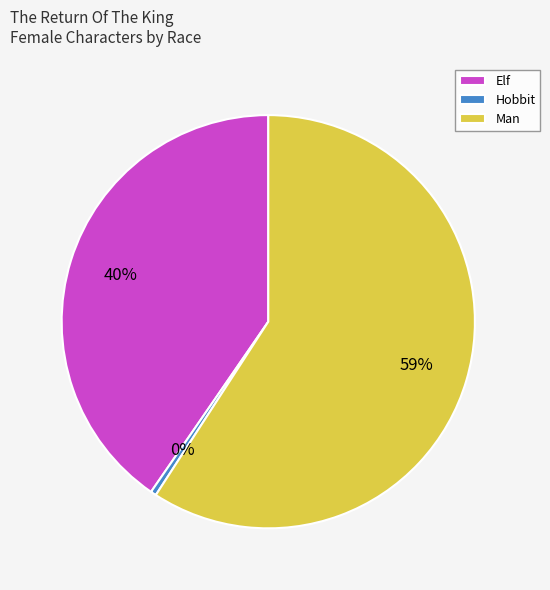

Approximately how many times larger is the value at Man compared to Hobbit?

134.0